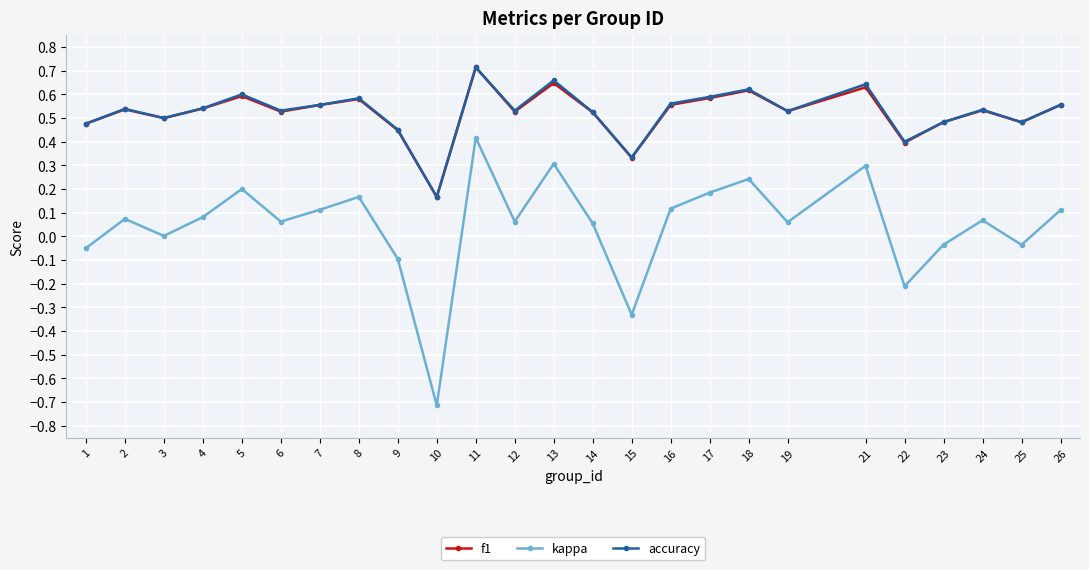

How many lines are shown in the chart?

3